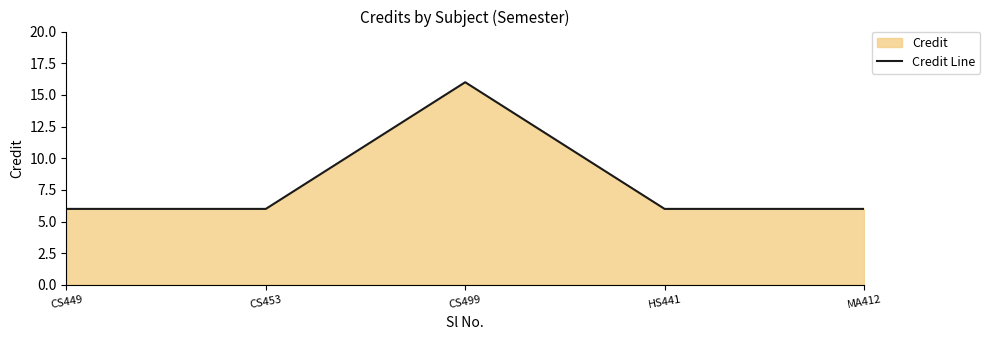

What is the label of the 4th point from the left?

HS441